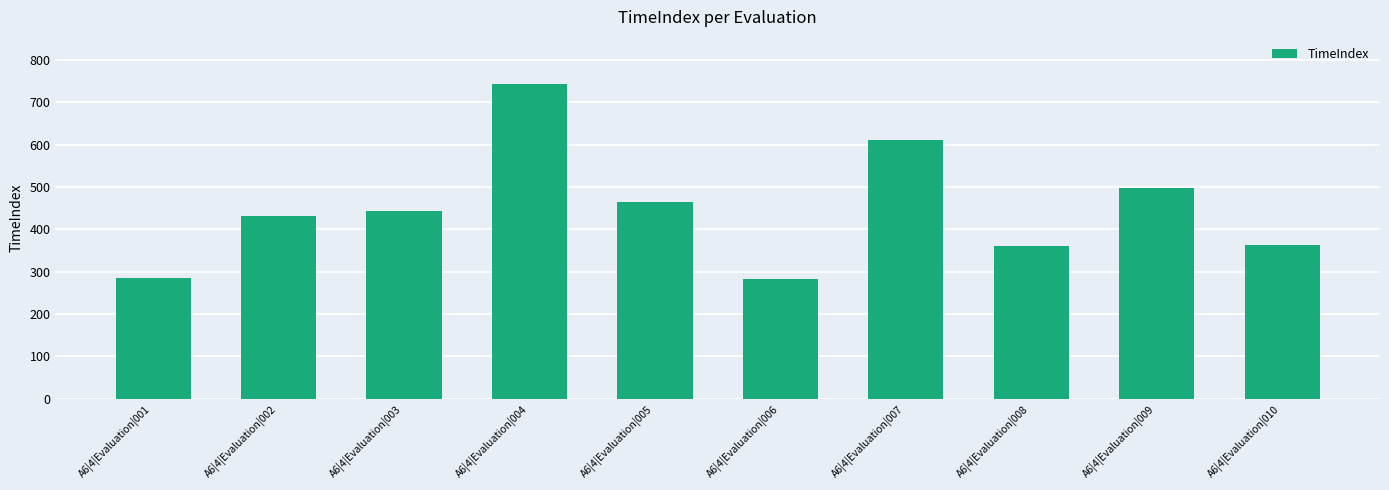

What is the maximum value shown in the chart?

743